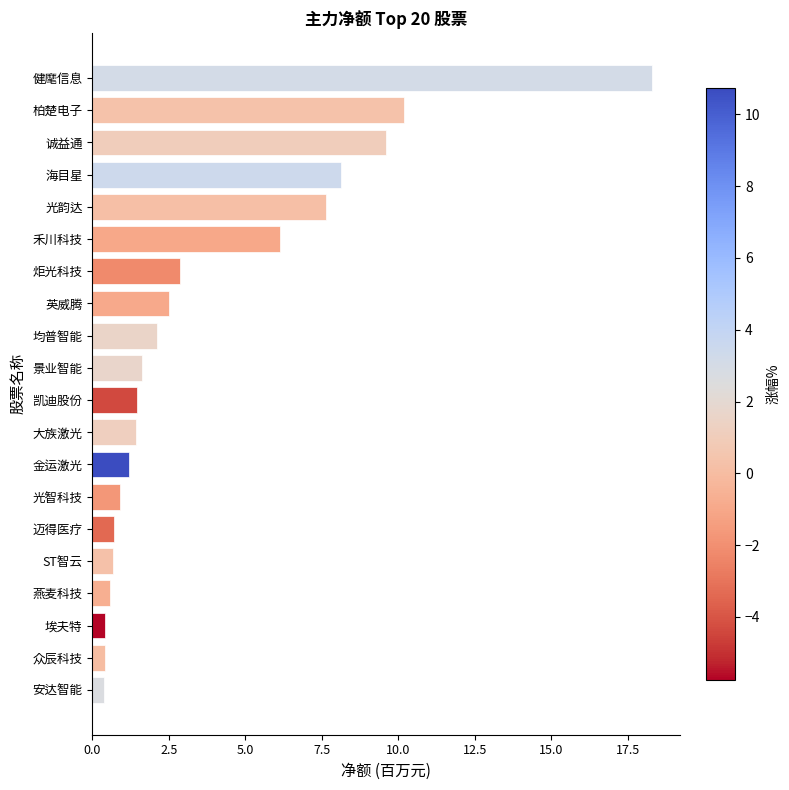

What is the difference between the maximum and minimum values?

17.9